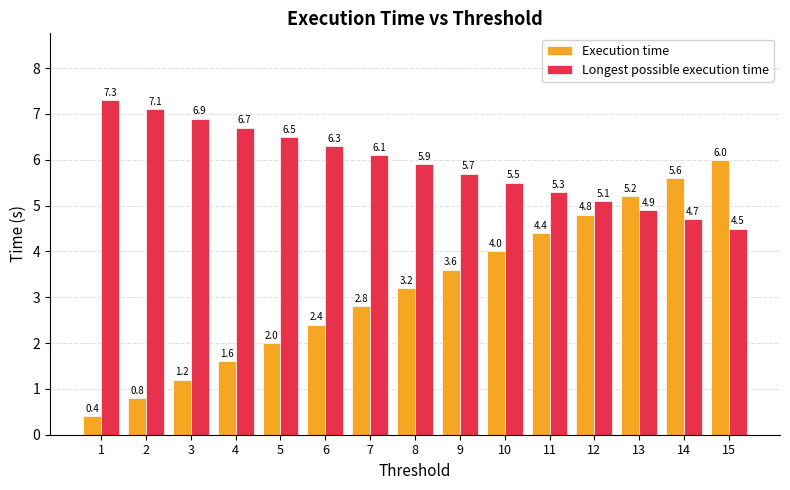

What is the sum of all Execution time values?

48.0